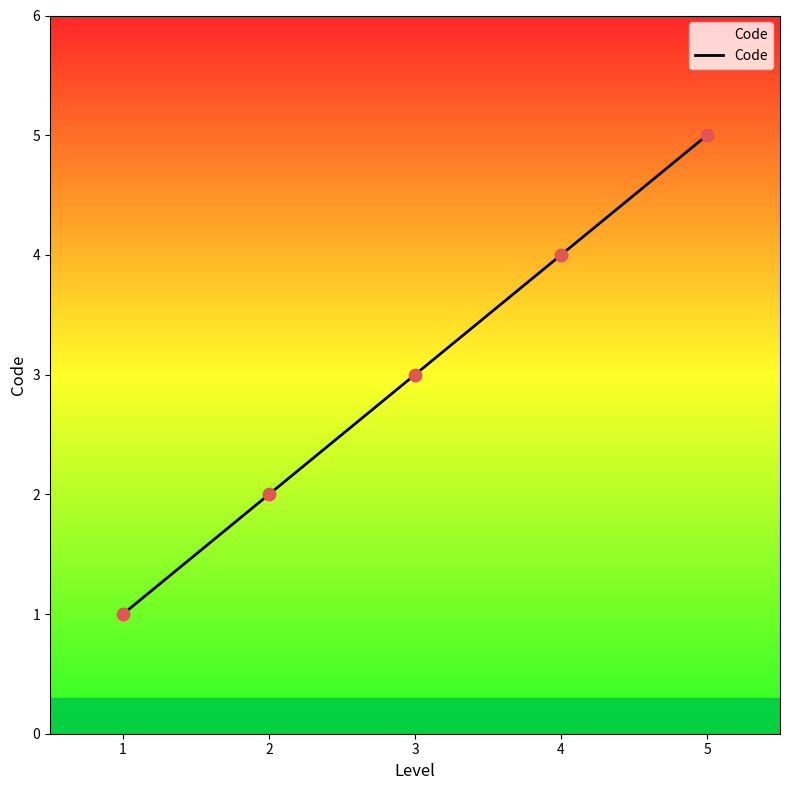

What is the change in value from 2 to 4?

+2